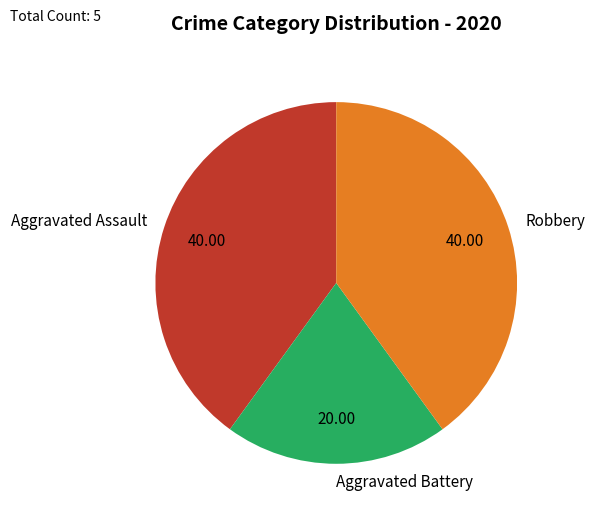

Does any single category account for the majority?

No